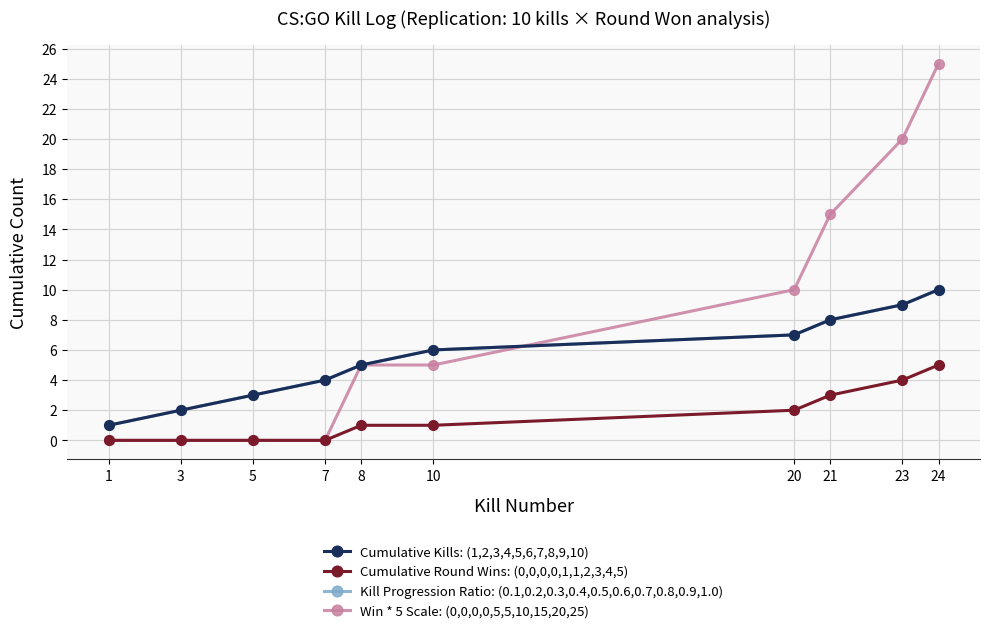

Is this an area chart (filled region under the line)?

No